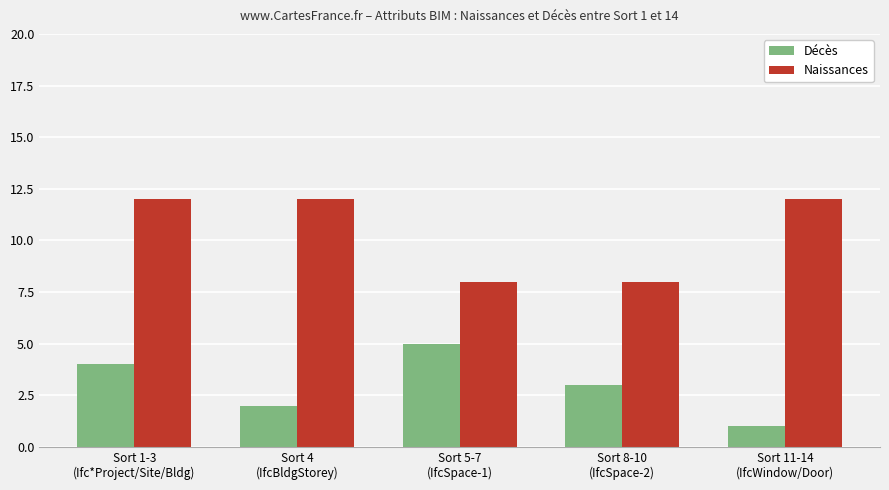

Rank the series at Sort 8-10
(IfcSpace-2) from highest to lowest value.

Naissances, Décès